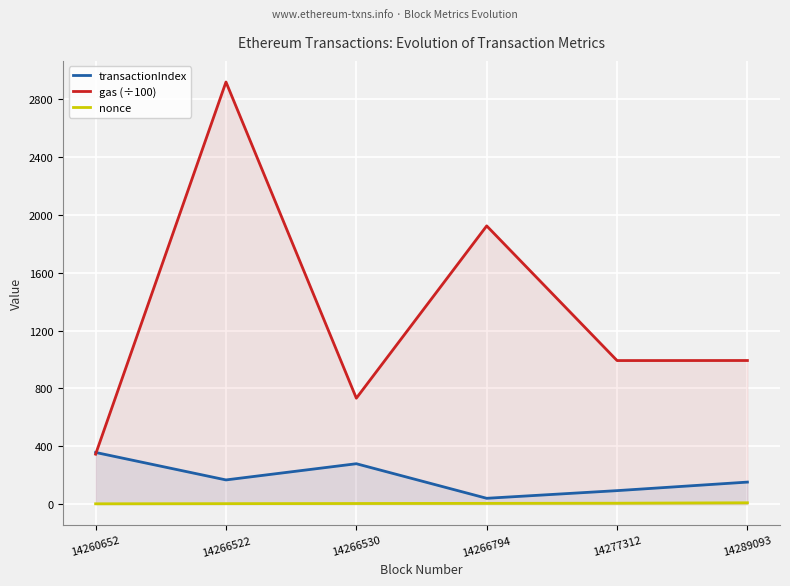

What is the approximate value of transactionIndex at 14277312?

93.0